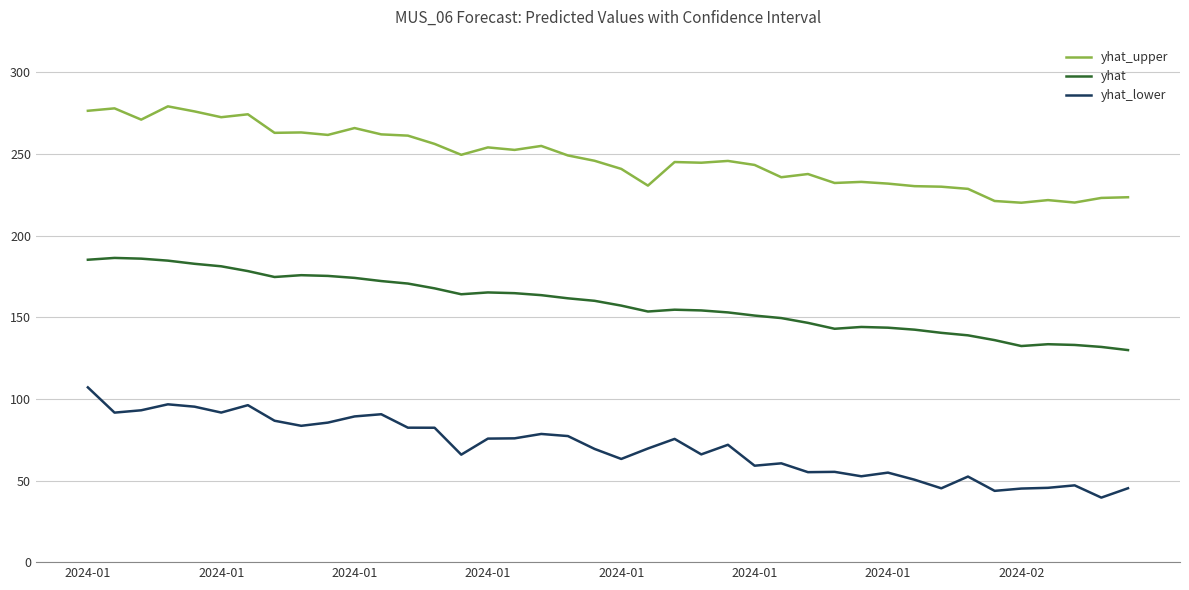

Which series has the largest total across all categories?

yhat_upper